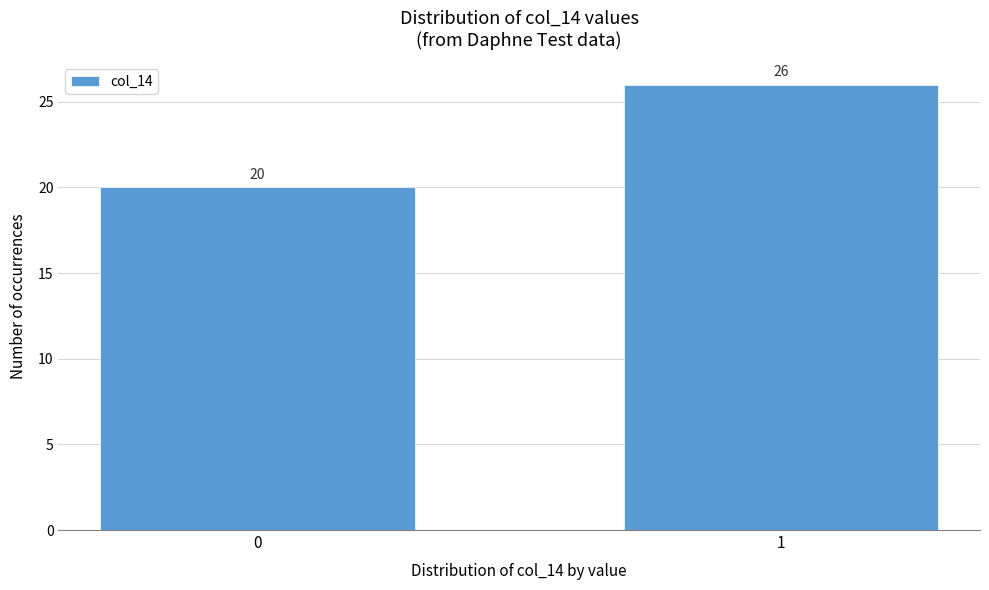

Reading left to right, list all the values displayed in this chart.

20	26